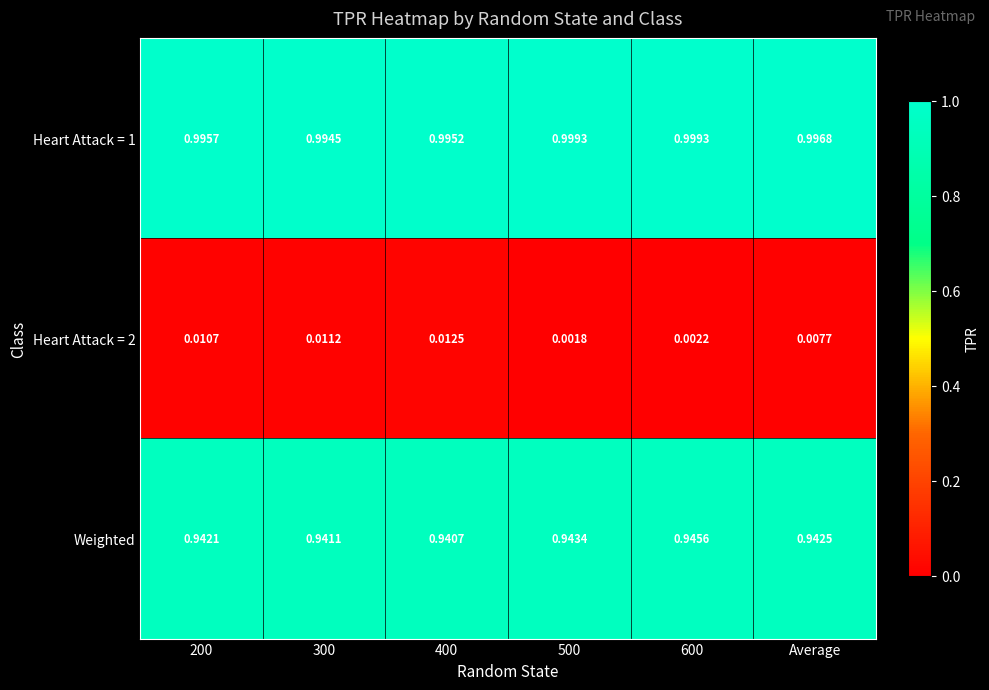

Which series changed the most between 200 and 300?

Heart Attack = 1